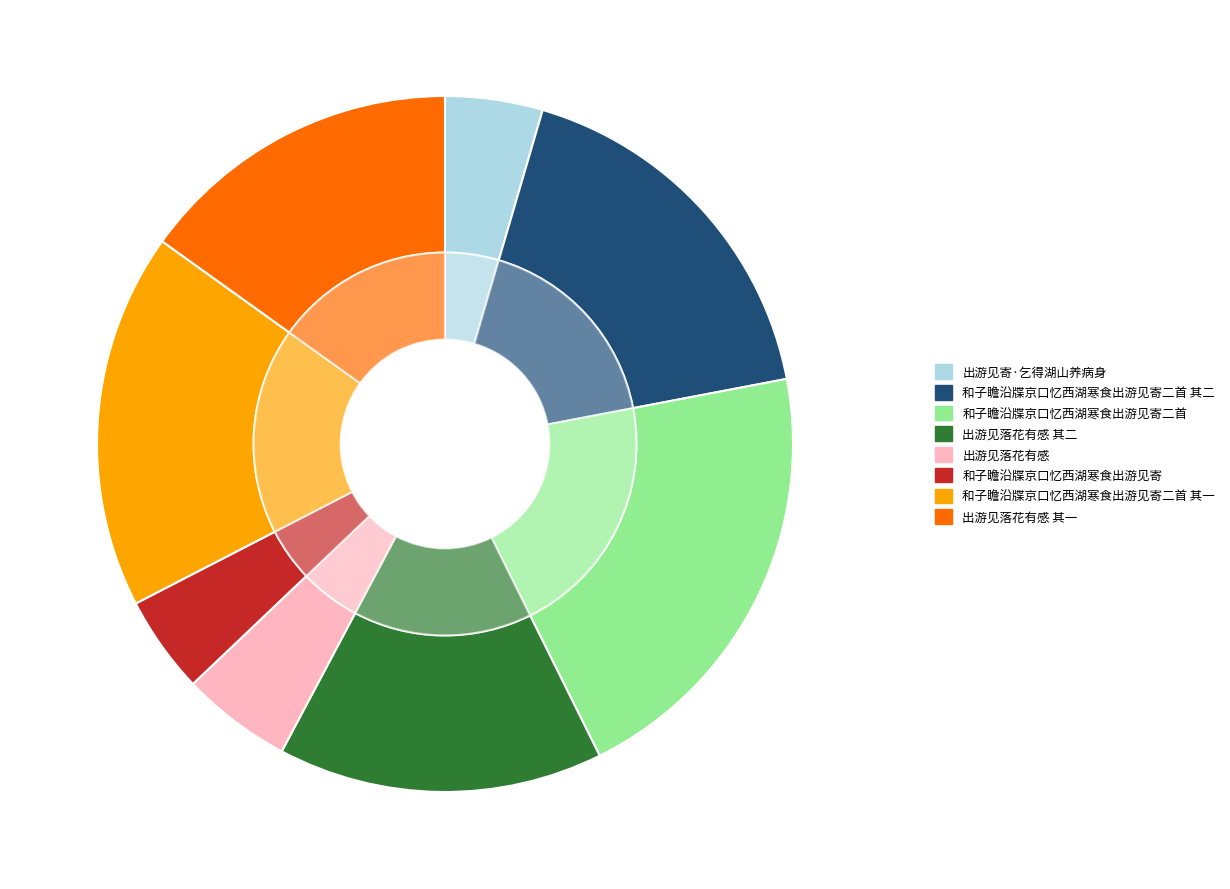

Combined, do 和子瞻沿牒京口忆西湖寒食出游见寄二首 and 出游见落花有感 其二 account for over 50%?

No